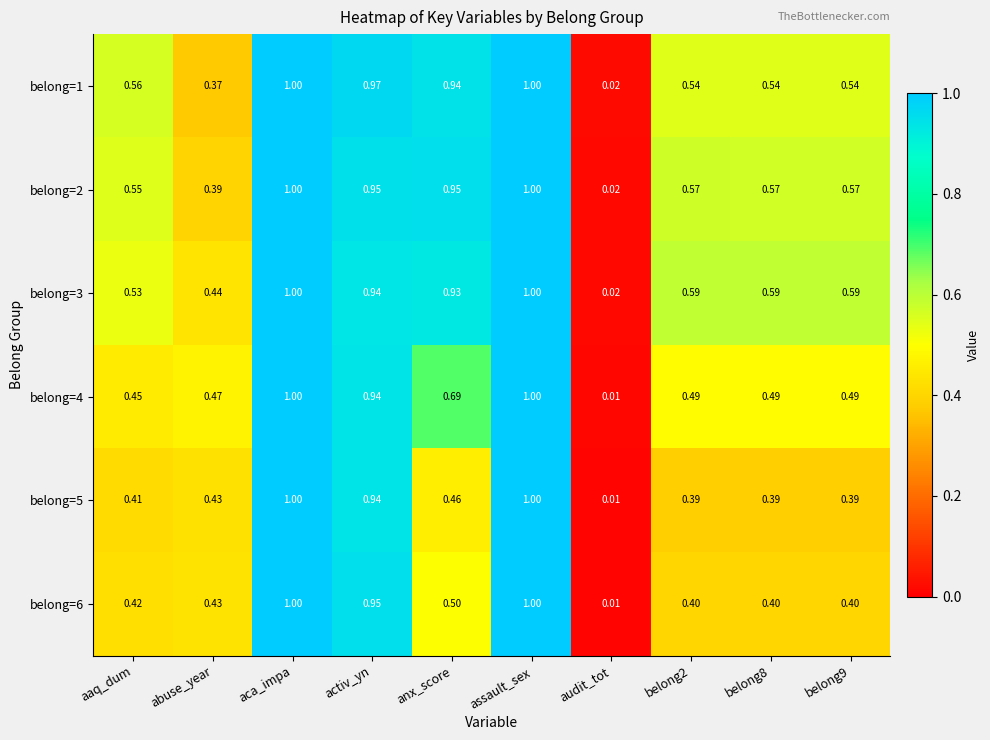

At which category does the chart reach its minimum across all series?

audit_tot